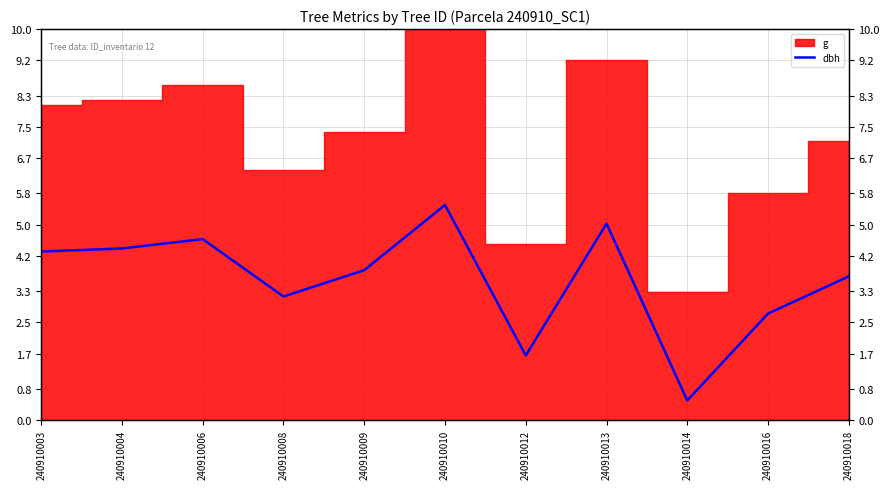

Is it true that the value at 240910006 is 2.2?

False